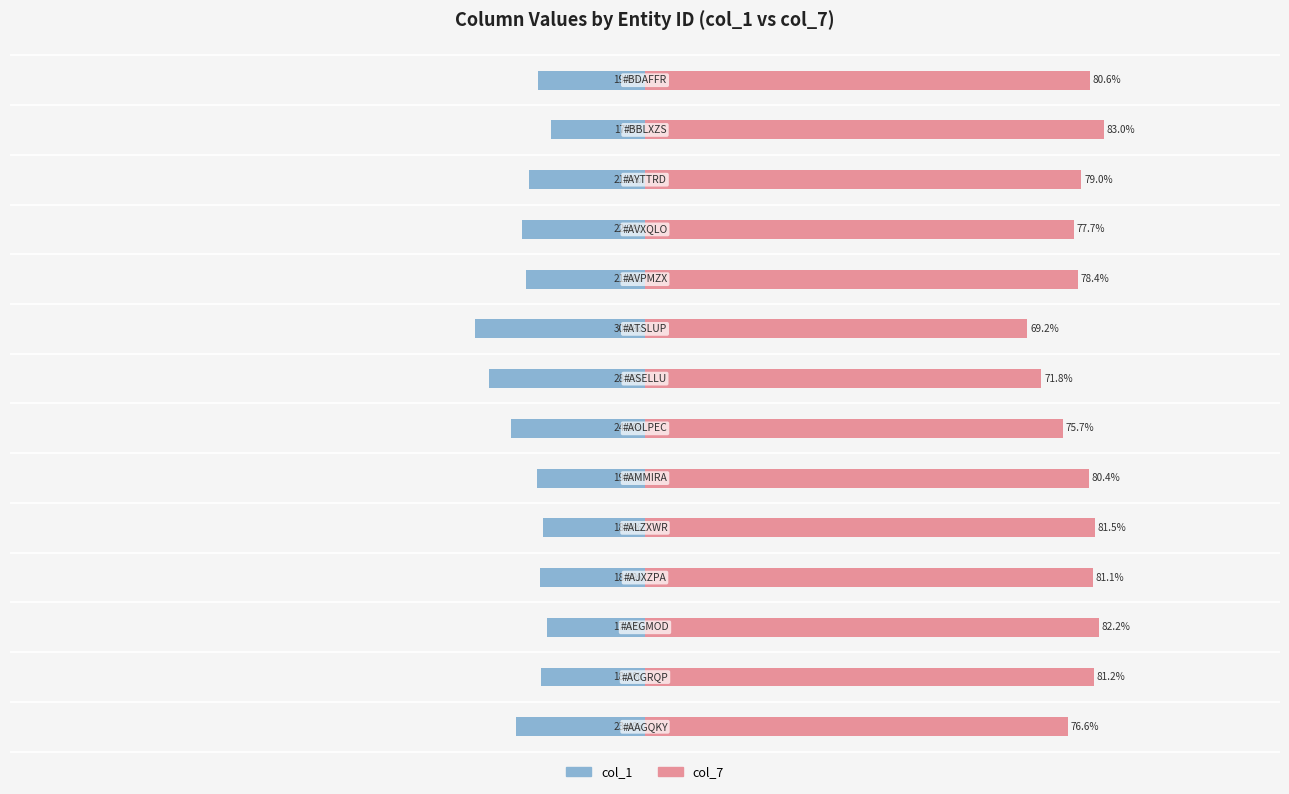

What are all the series names shown in the legend?

col_1, col_7